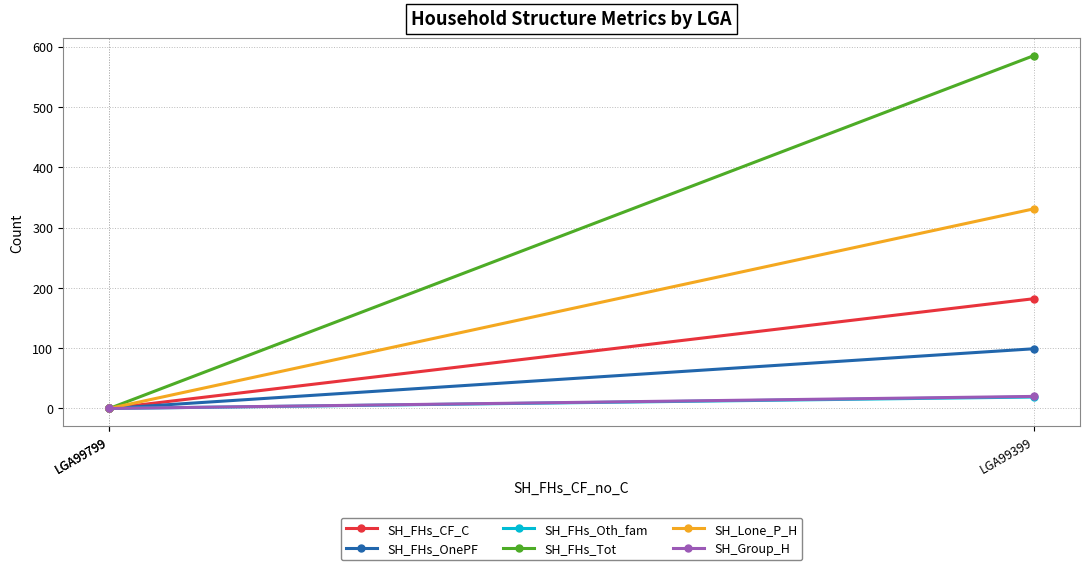

True or false: SH_Group_H has a value of 0 at LGA99799.

True